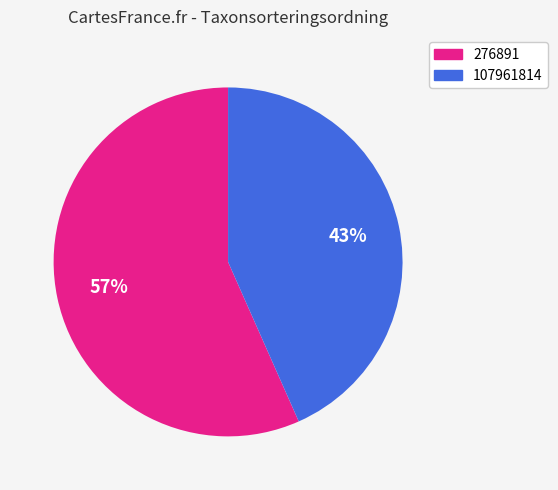

Do 276891 and 107961814 together represent more than half of the pie?

Yes